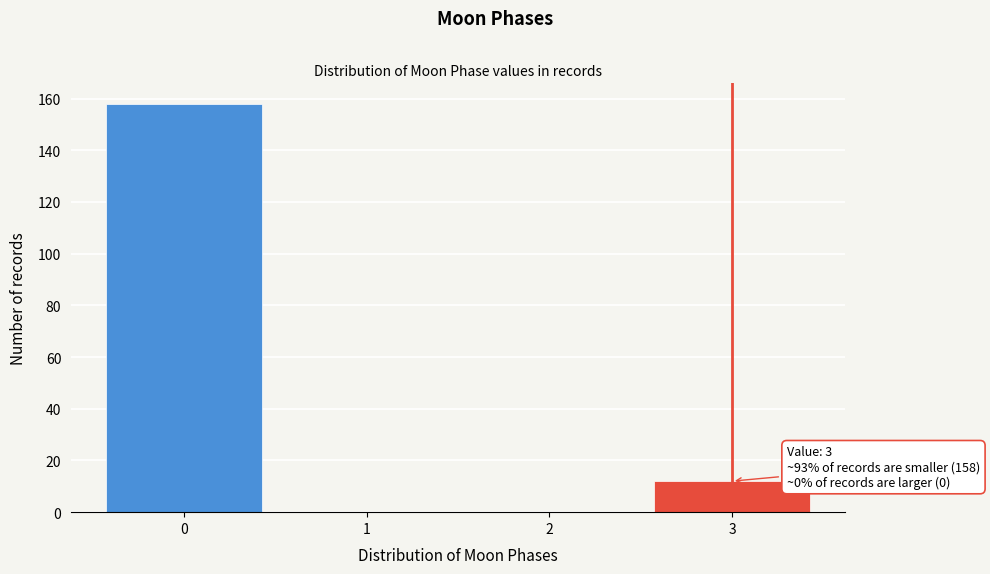

Which range on the x-axis has the tallest bar?

-0.5 to 0.5